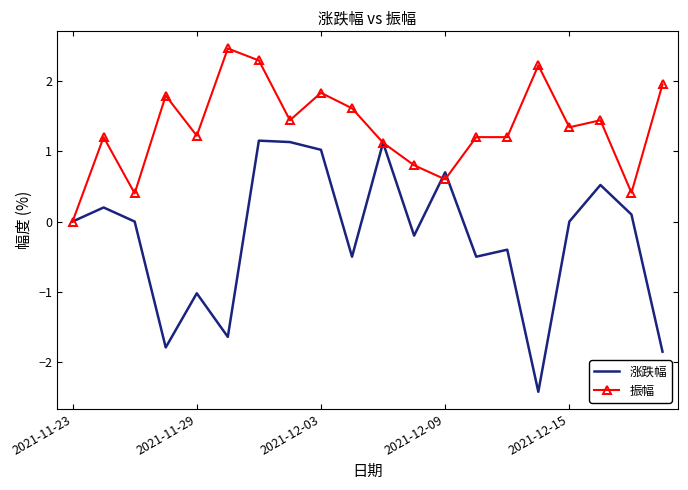

Which series has the largest range (max minus min)?

涨跌幅